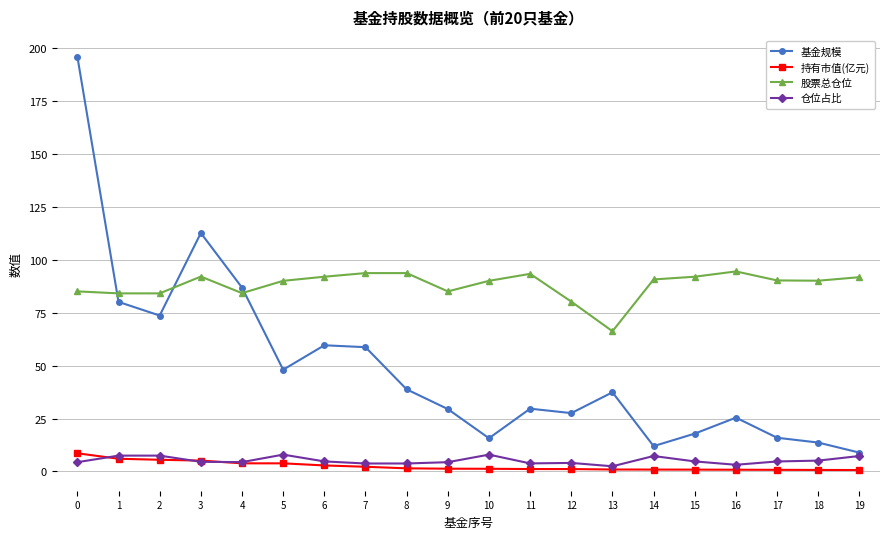

True or false: 基金规模 has a value of 34.4 at 16.

False